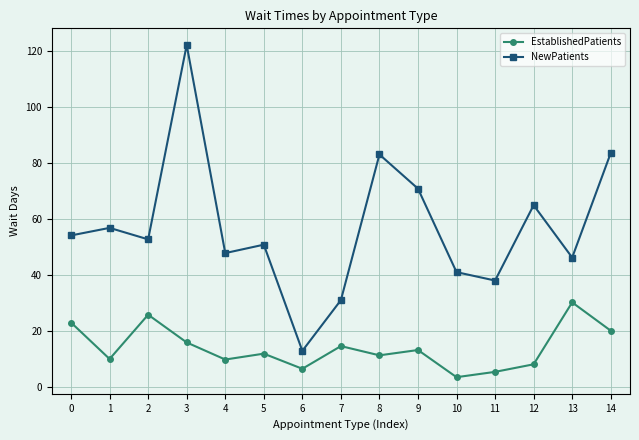

Does the chart display data point markers on the line(s)?

Yes